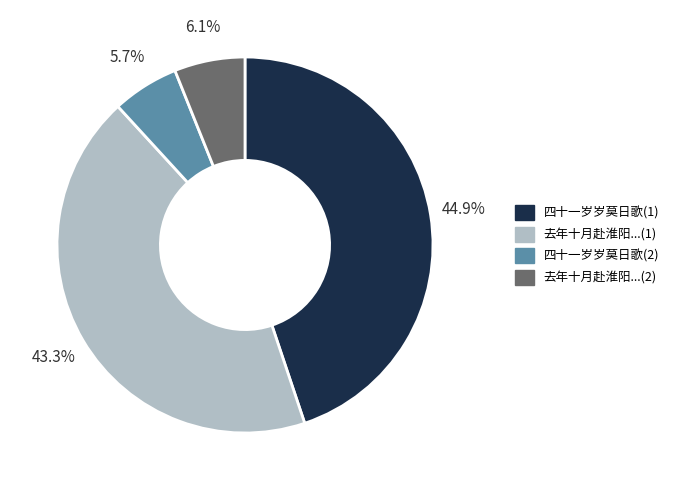

Which category has the biggest portion of the pie?

四十一岁岁莫日歌(1)